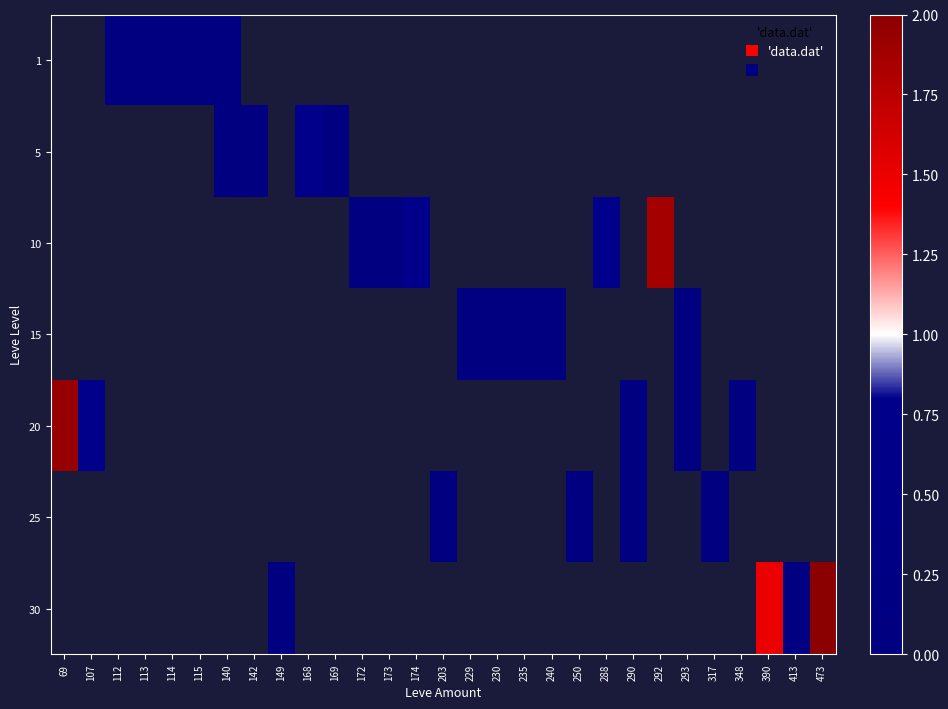

Where is 20 nearest to the value 0?

107